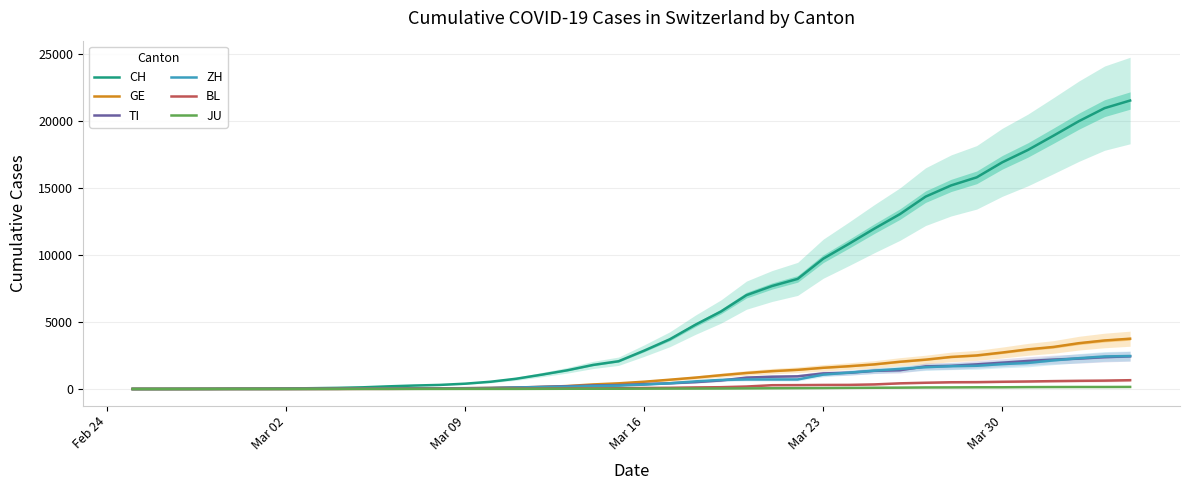

How many values in the CH series are below 2864?

20